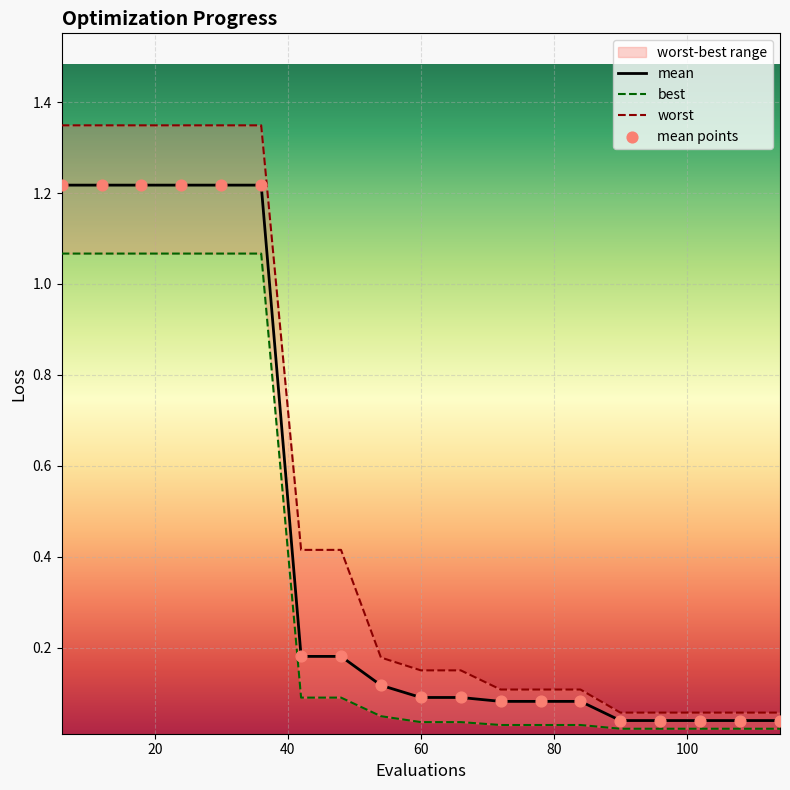

What are all the series names shown in the legend?

mean, best, worst